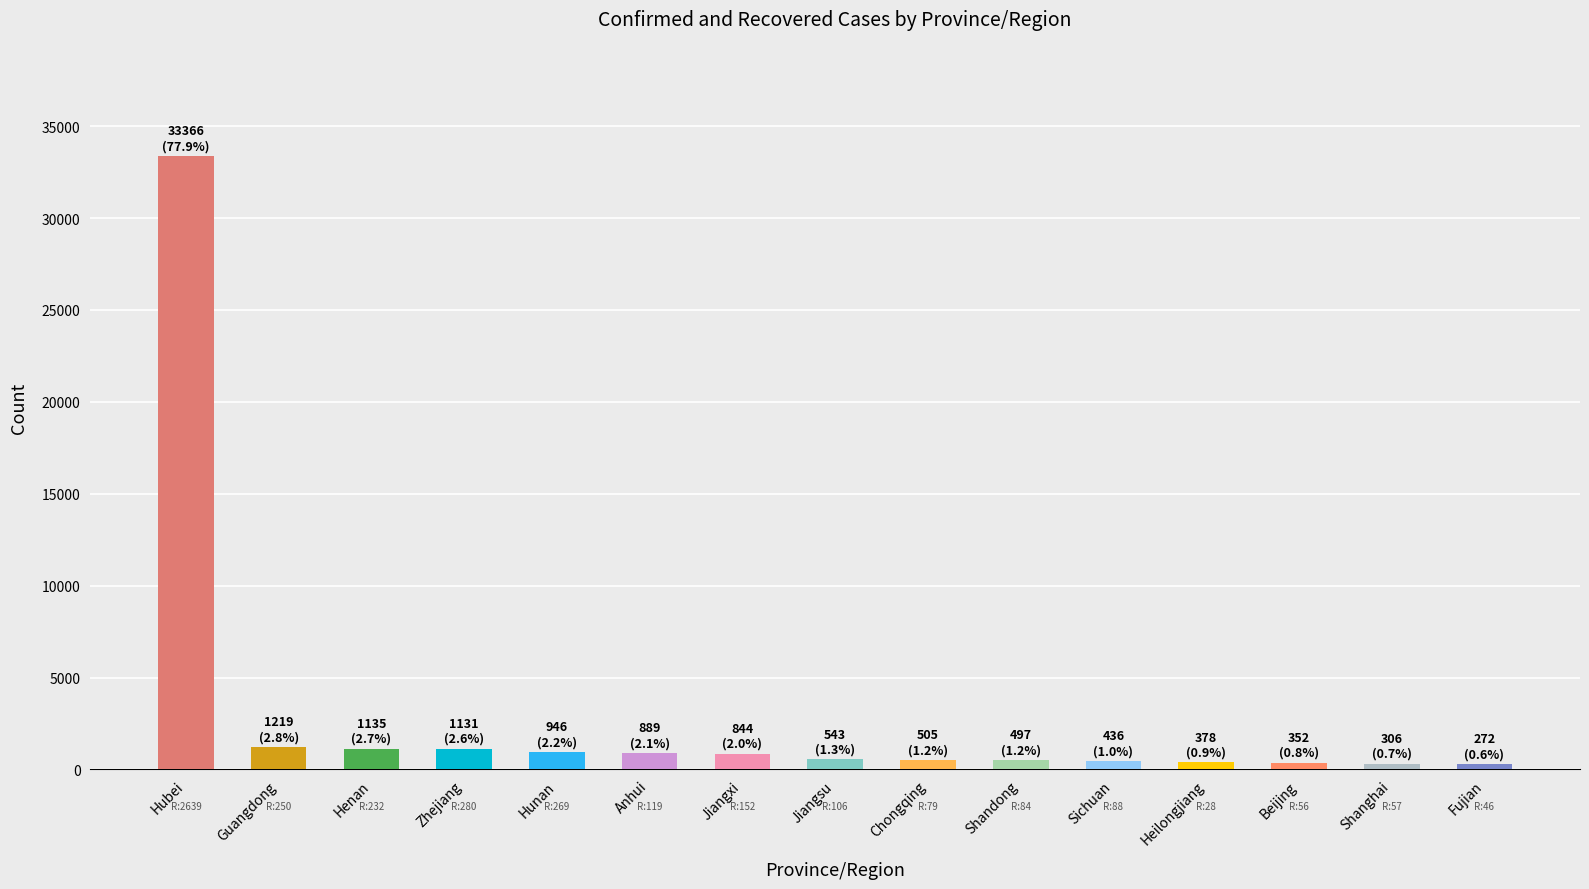

What is the ratio of the value at Jiangsu to the value at Henan?

0.5